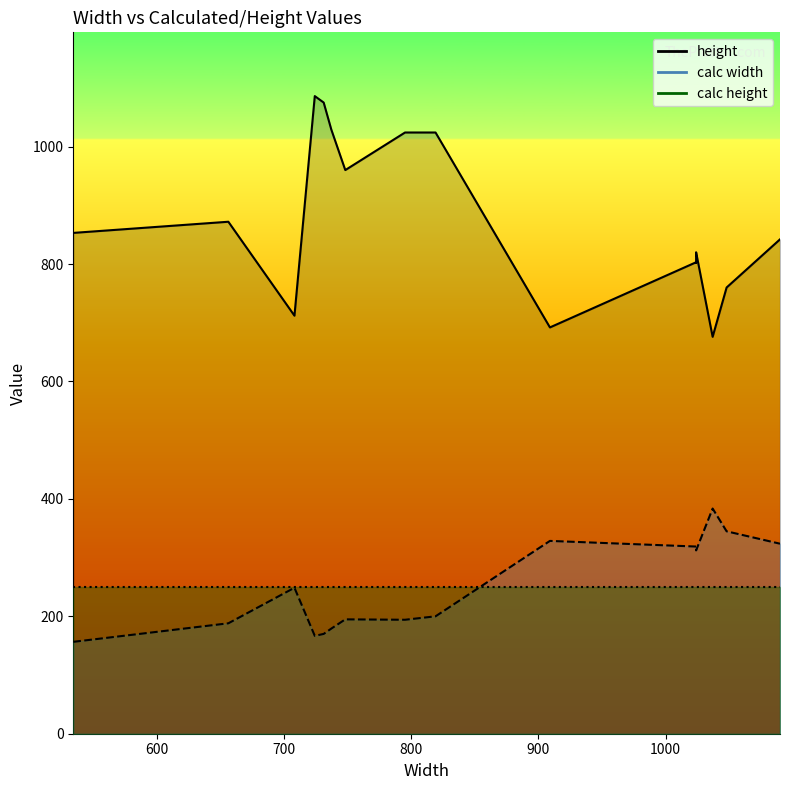

Which series has the widest spread of values?

height